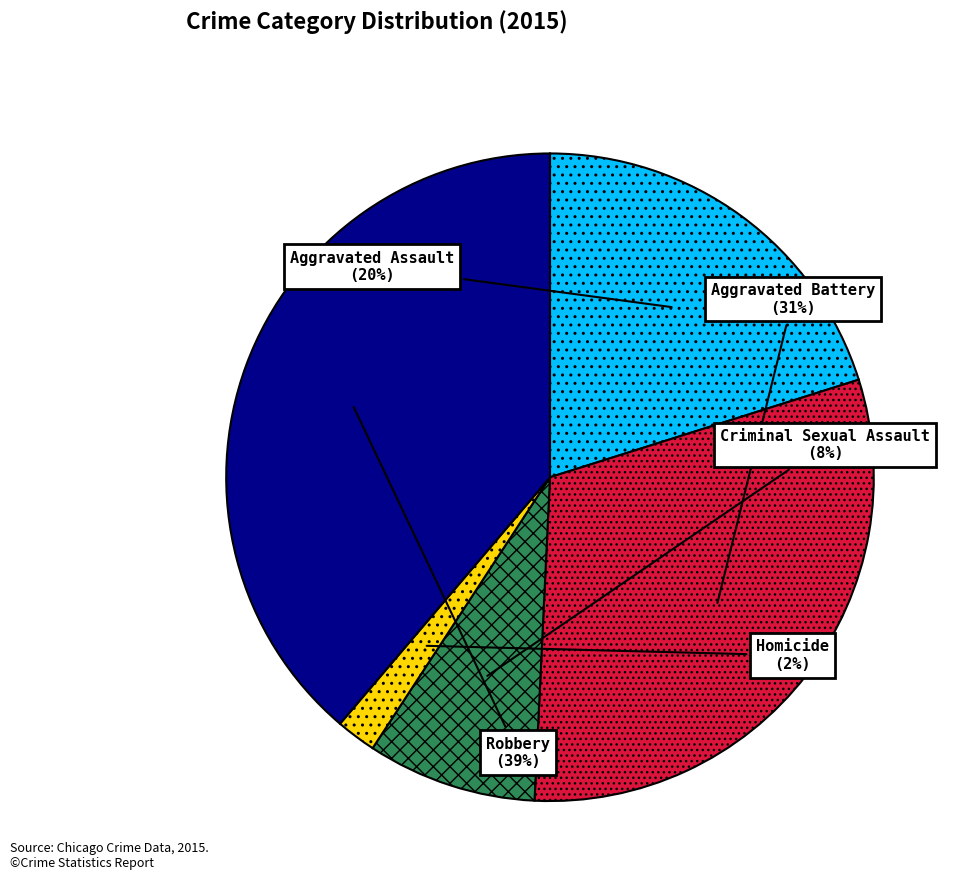

Does any single category account for the majority?

No